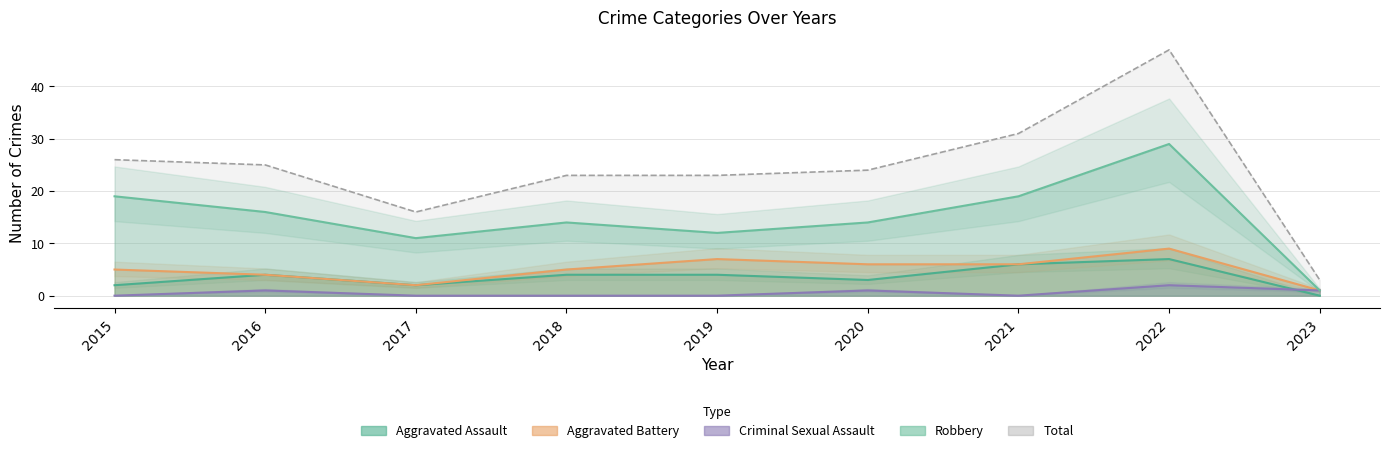

At how many categories does at least one series exceed 36?

1